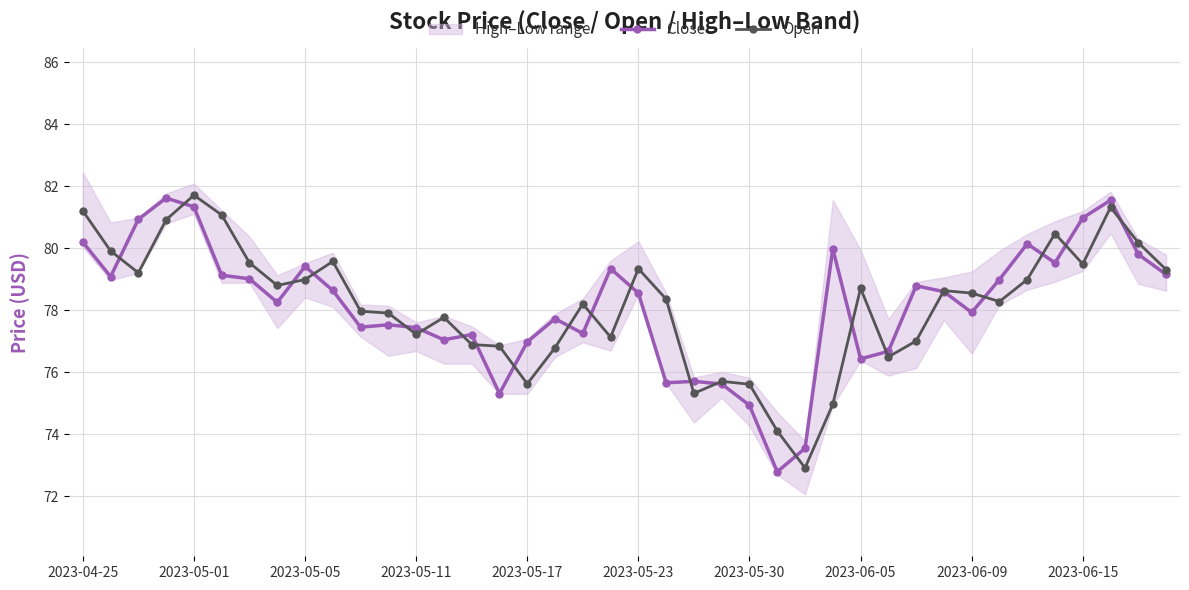

What is the lowest value of the Open series?

72.9